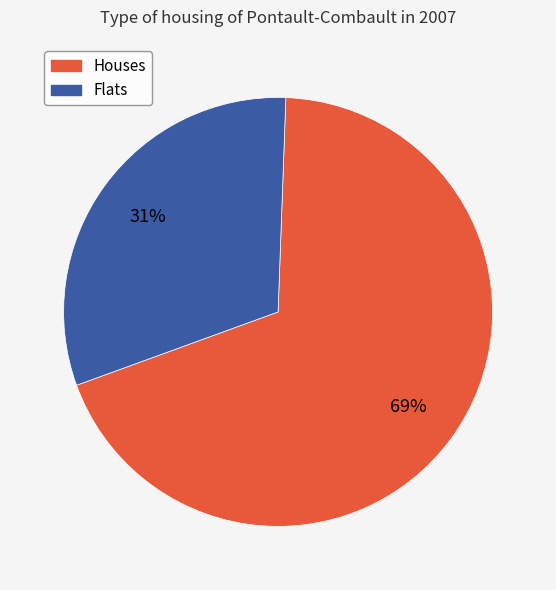

To the nearest percent, what is the average slice percentage?

50%